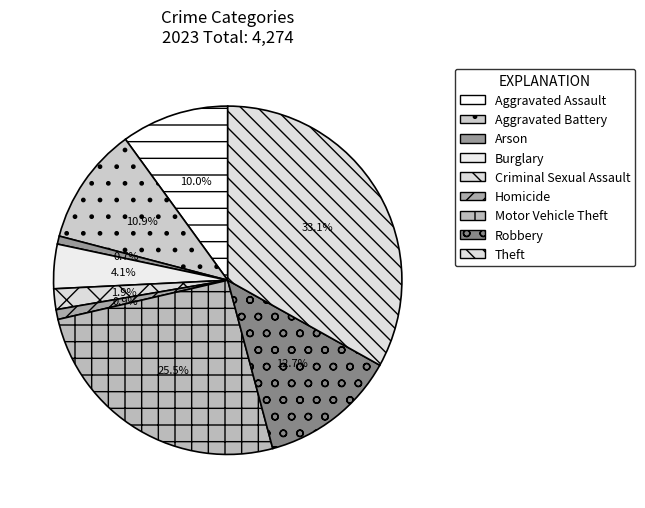

To the nearest percent, what portion does Aggravated Battery represent?

11%